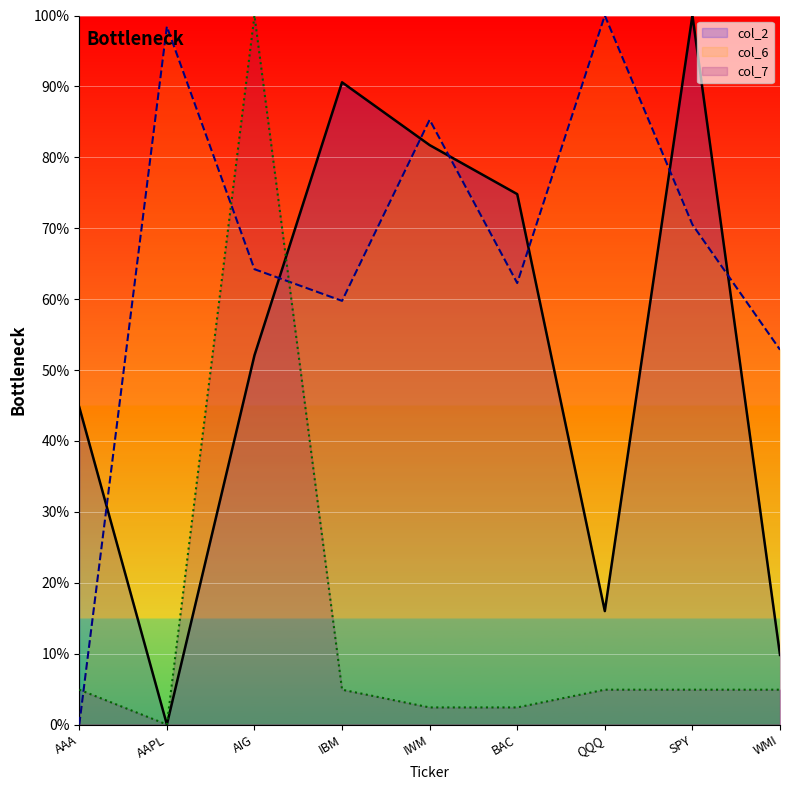

Reading right to left, extract all data points from this chart.

col_2: WMI=9.8	SPY=100.0	QQQ=16.0	BAC=74.8	IWM=81.7	IBM=90.6	AIG=52.1	AAPL=0.0	AAA=44.8
col_6: WMI=52.9	SPY=70.5	QQQ=100.0	BAC=62.3	IWM=85.3	IBM=59.8	AIG=64.2	AAPL=98.4	AAA=0.0
col_7: WMI=4.9	SPY=4.9	QQQ=4.9	BAC=2.4	IWM=2.4	IBM=4.9	AIG=100.0	AAPL=0.0	AAA=4.9